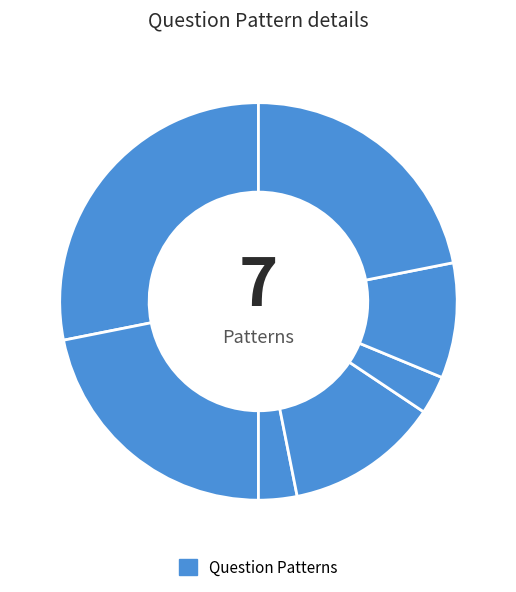

How many slices are in this pie chart?

7